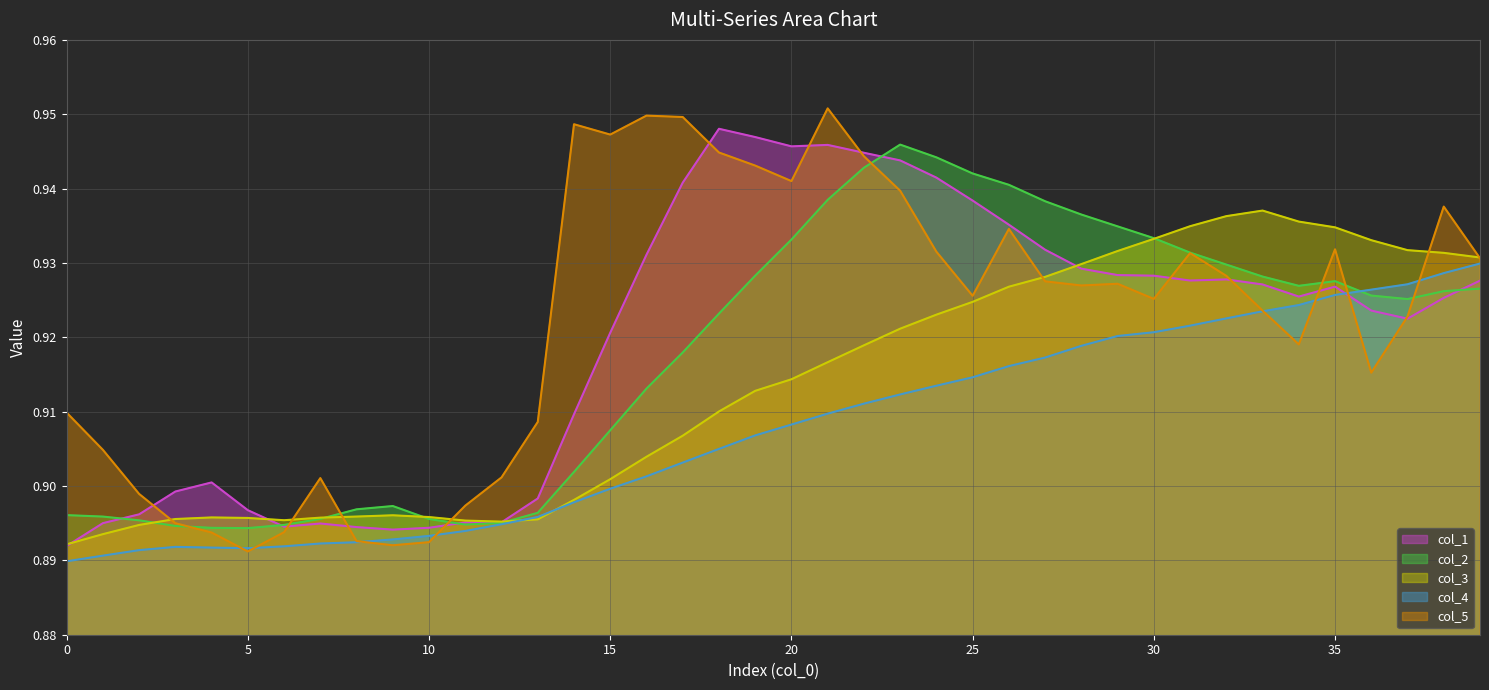

How many col_4 line values are between 0 and 1?

40